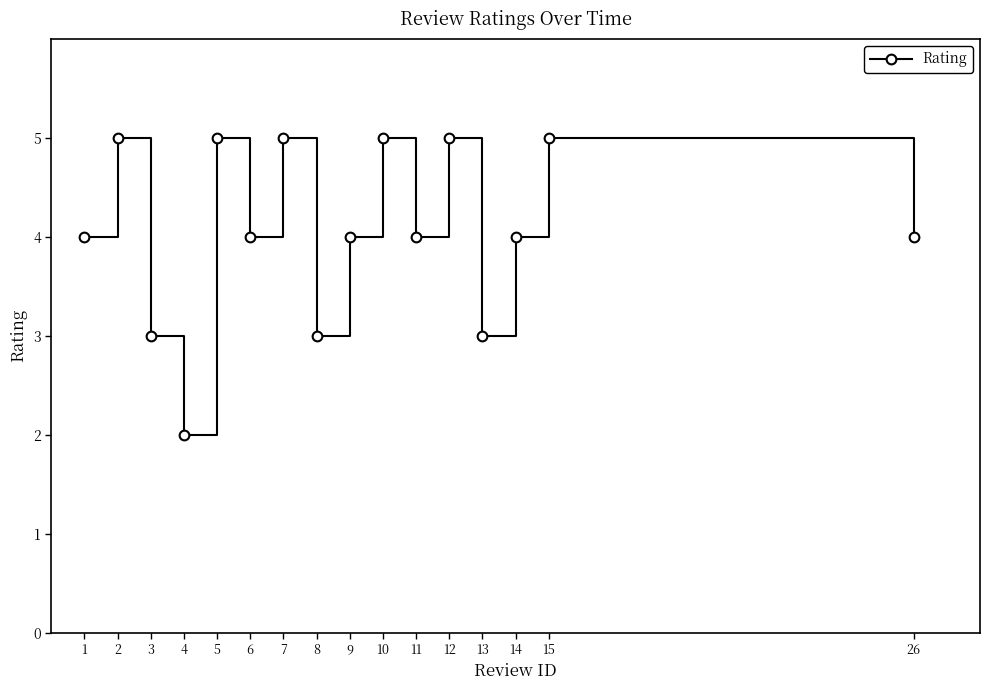

Where is the first local maximum?

2